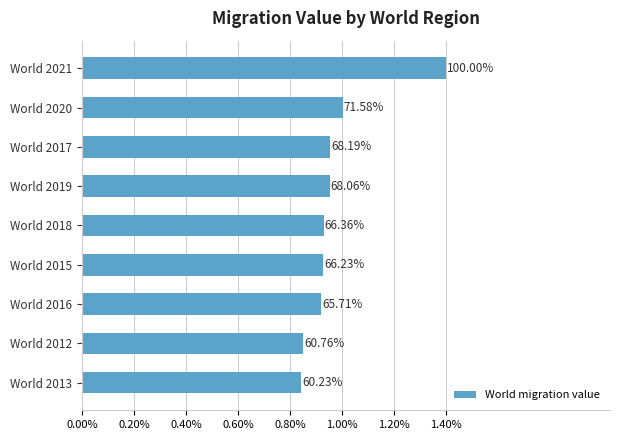

Does the chart contain any negative values?

No